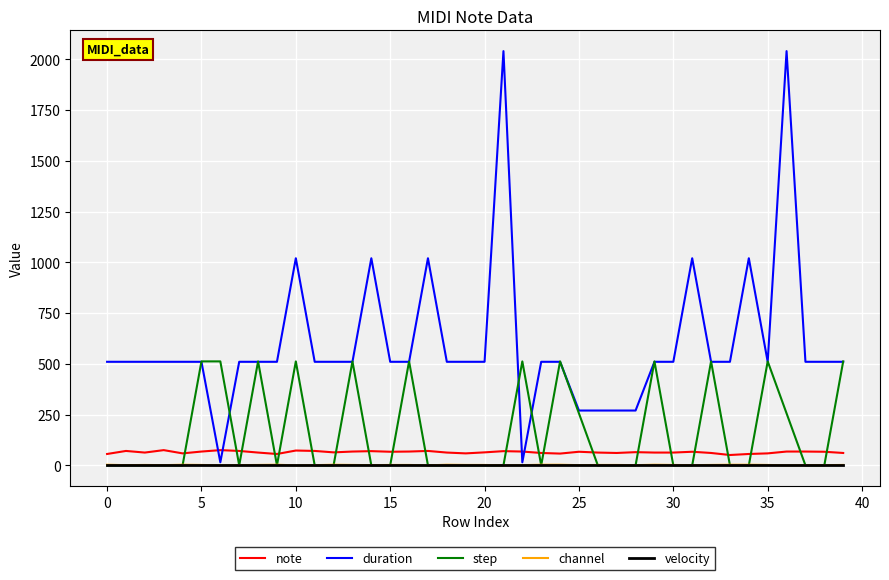

Which series has the largest total across all categories?

duration